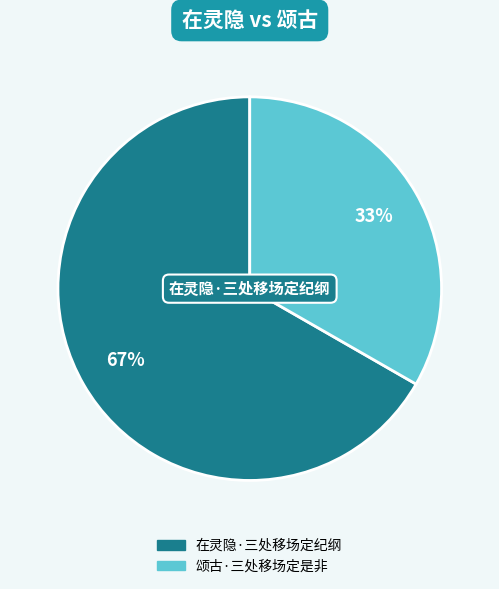

What is the largest slice in the pie chart?

在灵隐·三处移场定纪纲